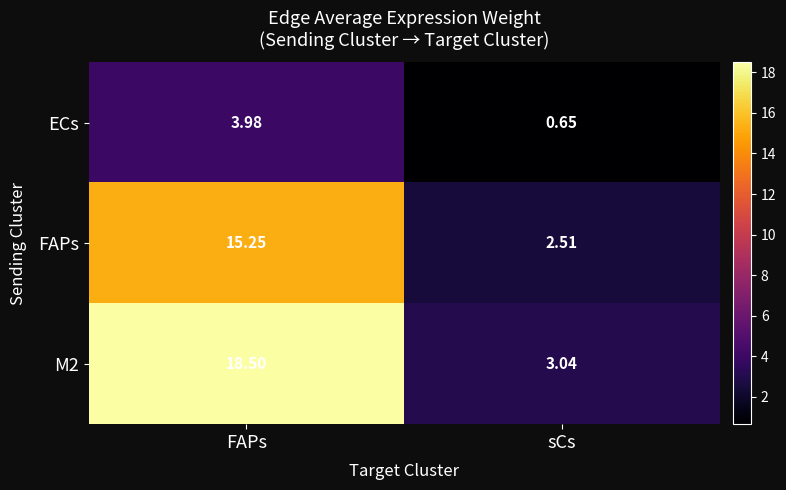

At which label is M2 closest to 10?

sCs